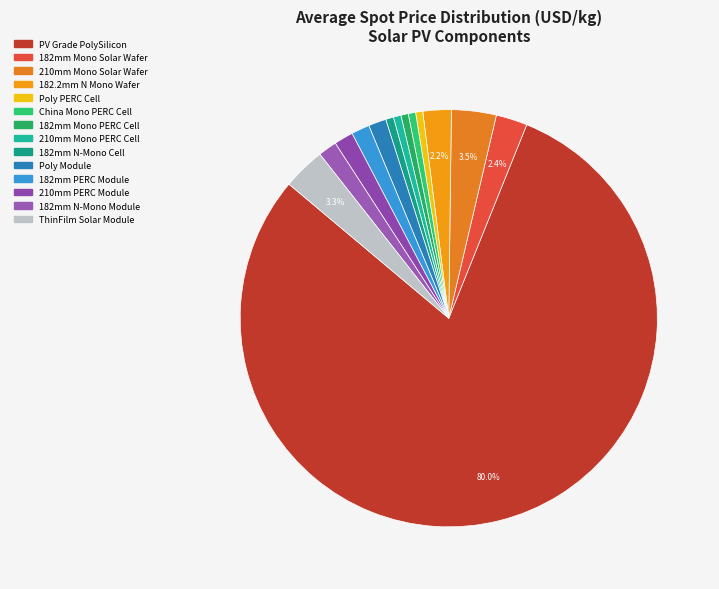

Which has a higher value, 210mm Mono PERC Cell or ThinFilm Solar Module?

ThinFilm Solar Module